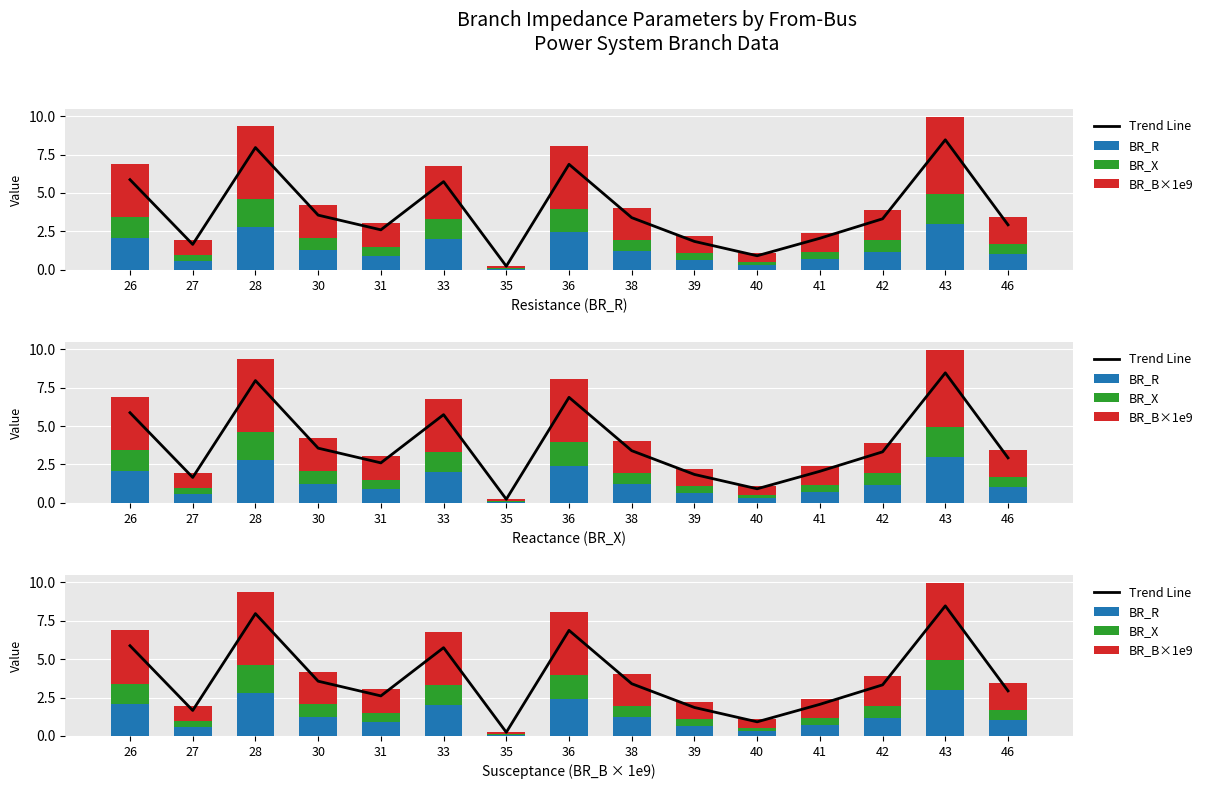

Between 35 and 43, which series saw the biggest shift?

Trend Line